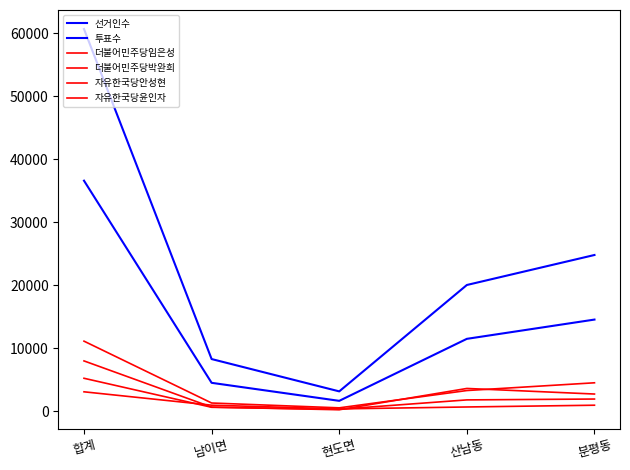

List the series in order of their peak value, lowest first.

자유한국당윤인자, 자유한국당안성현, 더불어민주당박완희, 더불어민주당임은성, 투표수, 선거인수